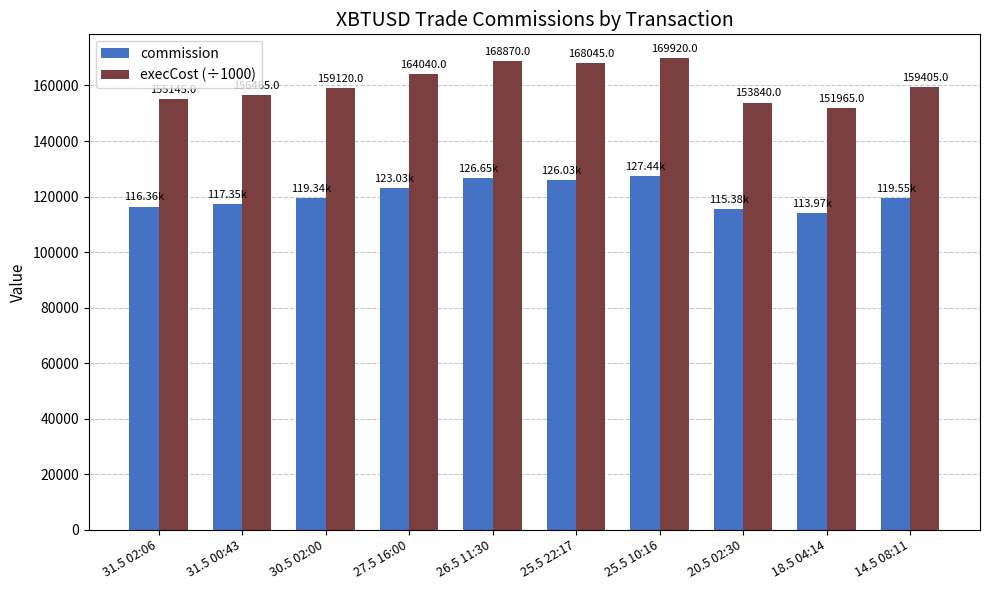

What is the difference between the maximum and minimum values in the commission series?

13467